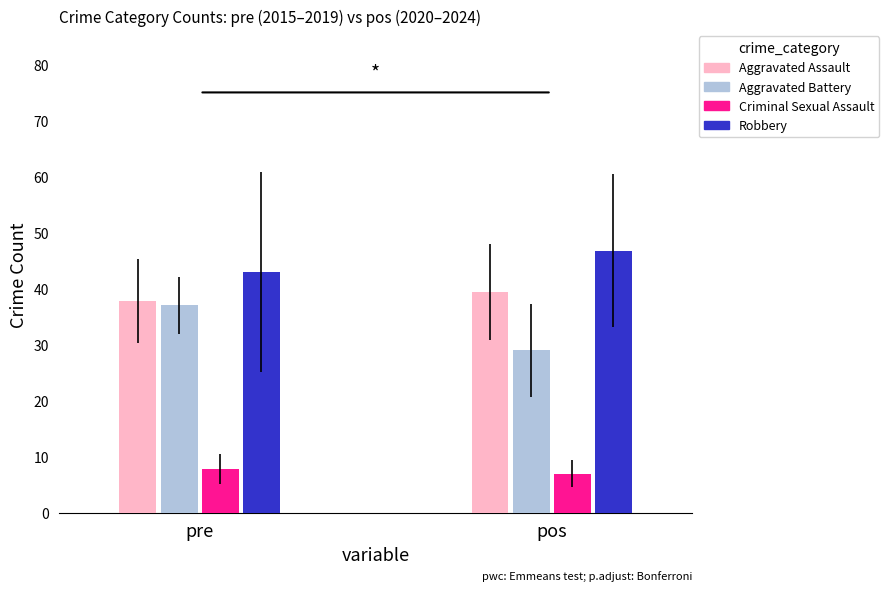

What value does the Robbery series have at pos?

46.8